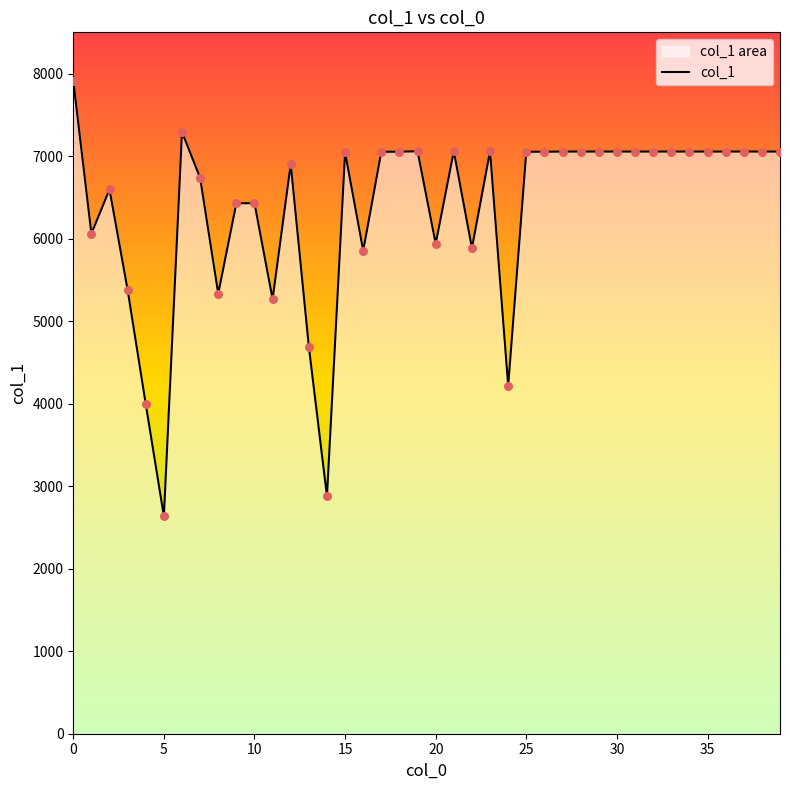

What is the change in value from 18 to 35?

+2